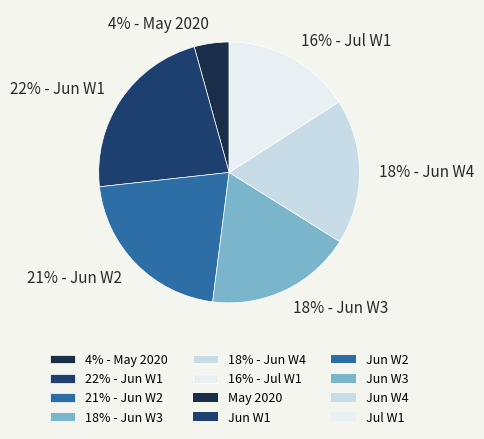

Count the number of slices in the pie.

6